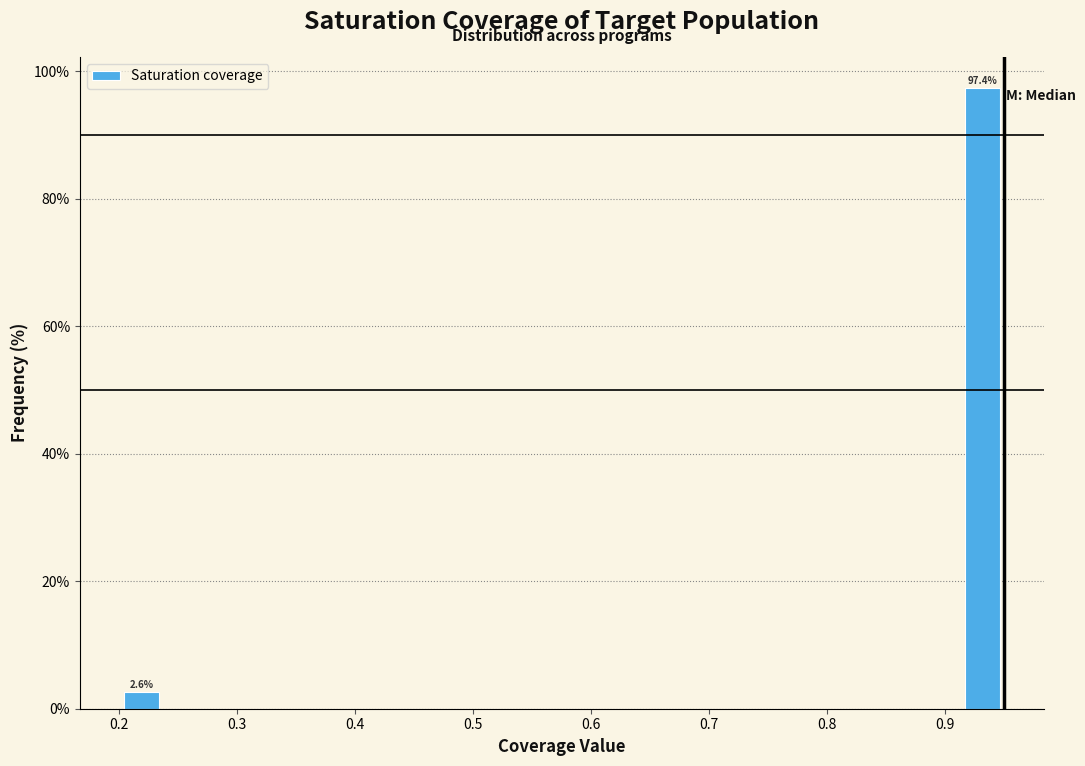

Read against the x-axis, roughly where is the centre of the tallest bar?

0.93